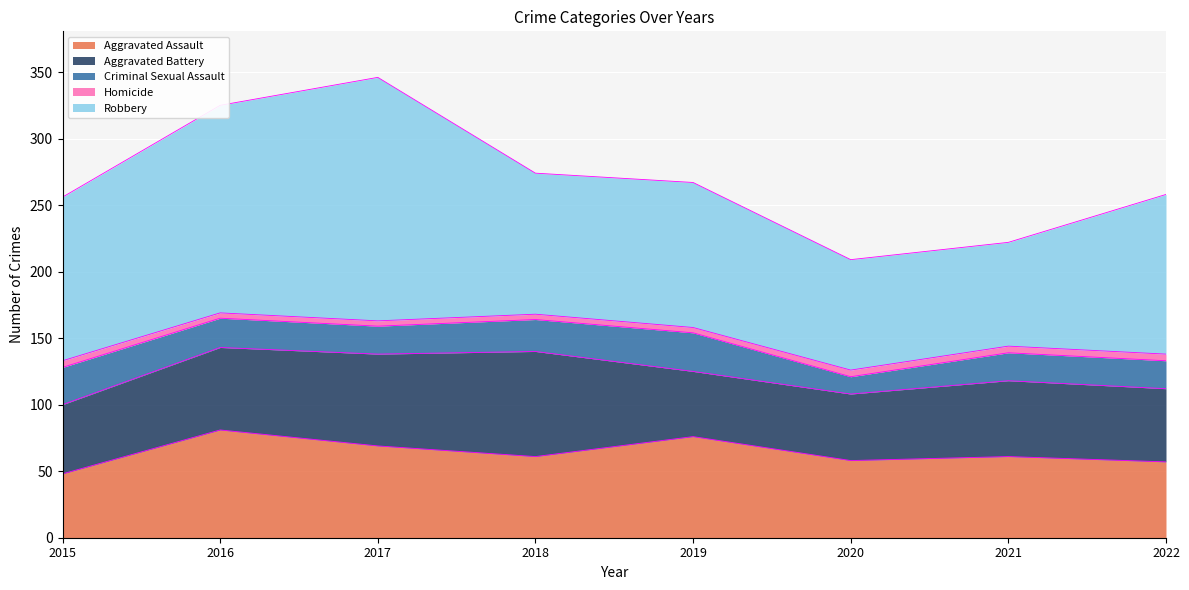

Does the chart display data point markers on the line(s)?

No